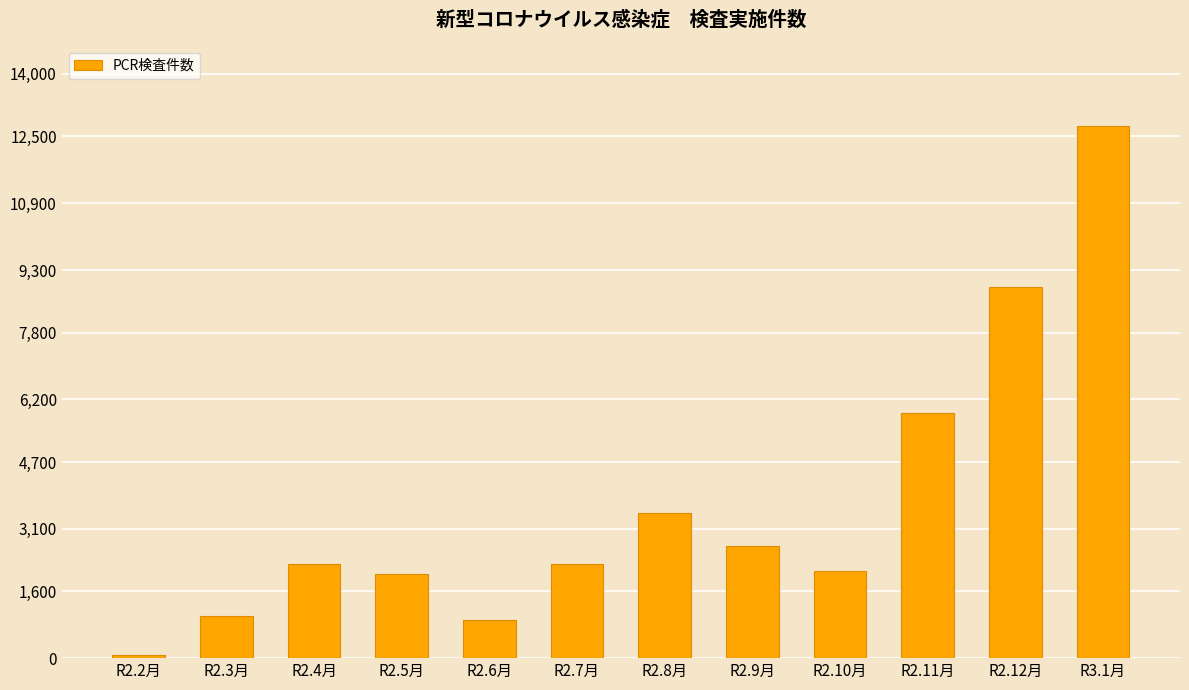

What is the label of the 6th bar from the right?

R2.8月